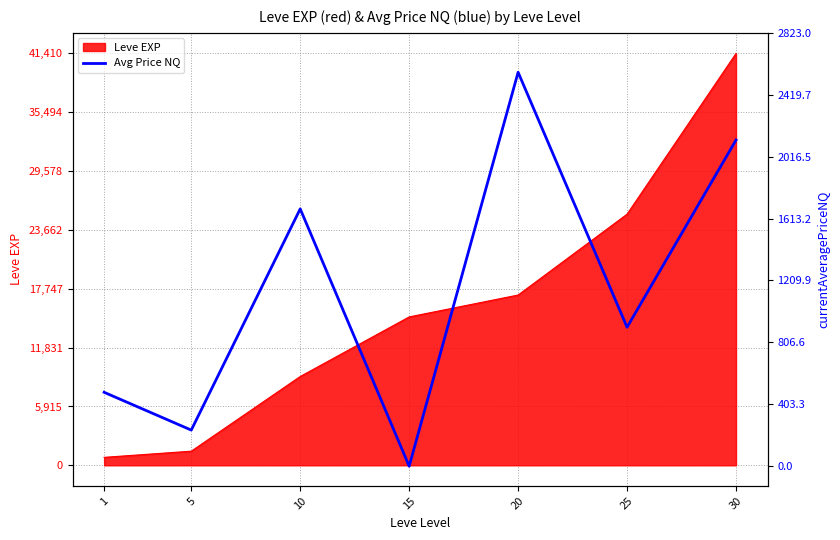

The chart shows a value of 0.0 at 15. True or false?

True